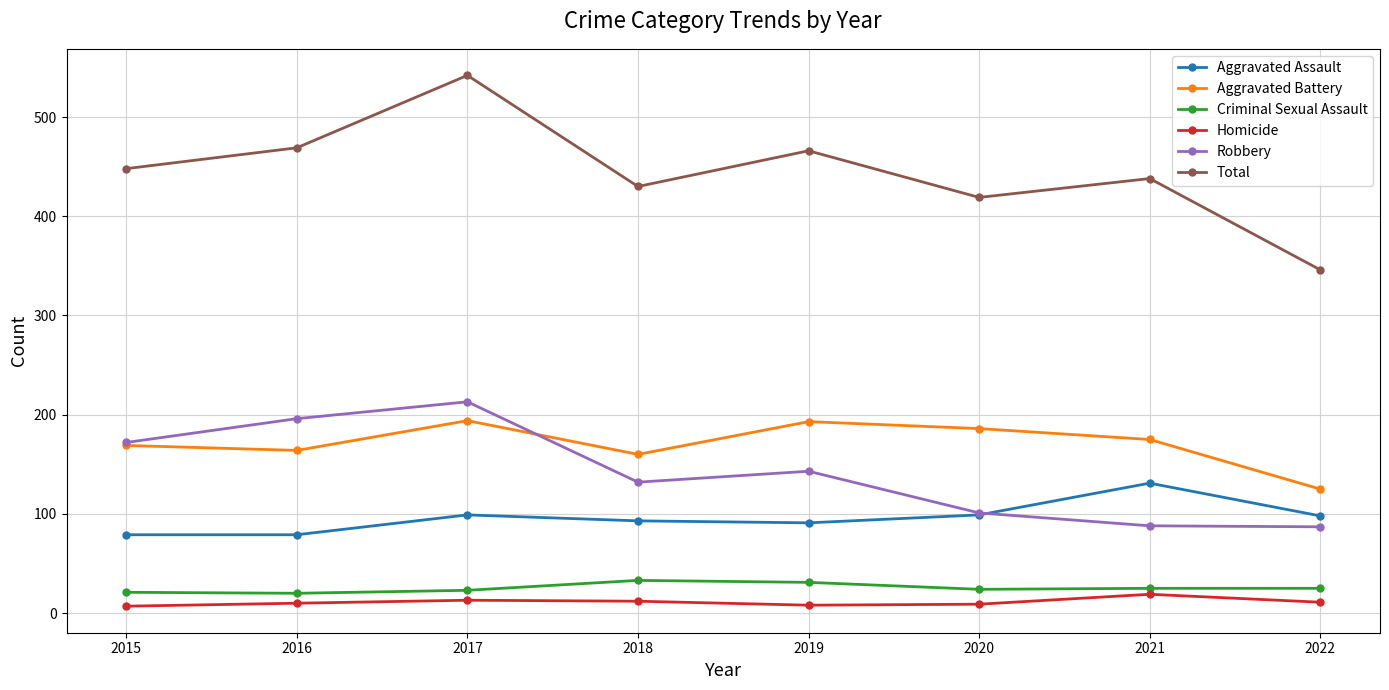

What is the total value across all series at 2021?

876